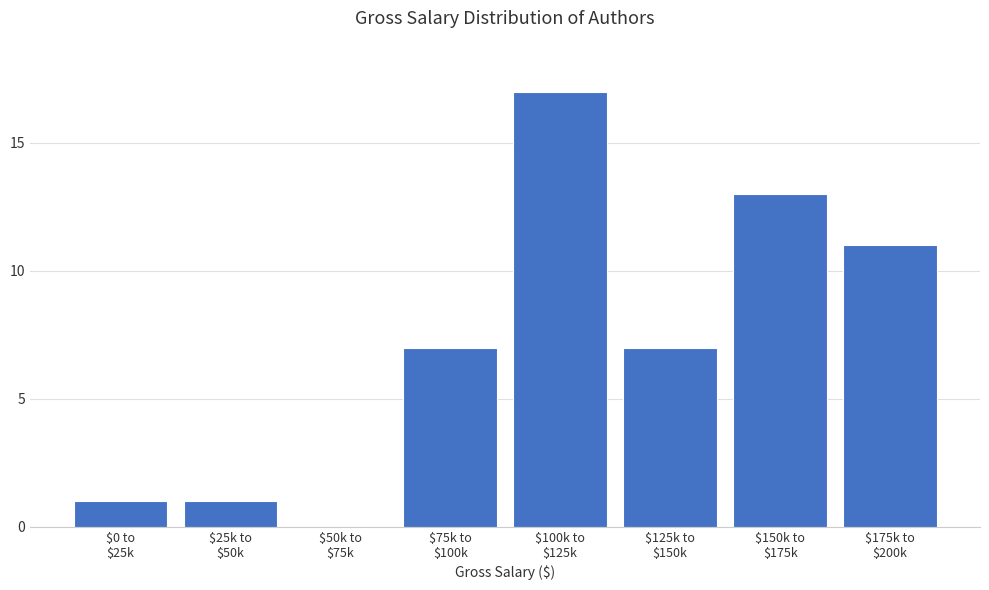

What is the greatest value displayed?

17